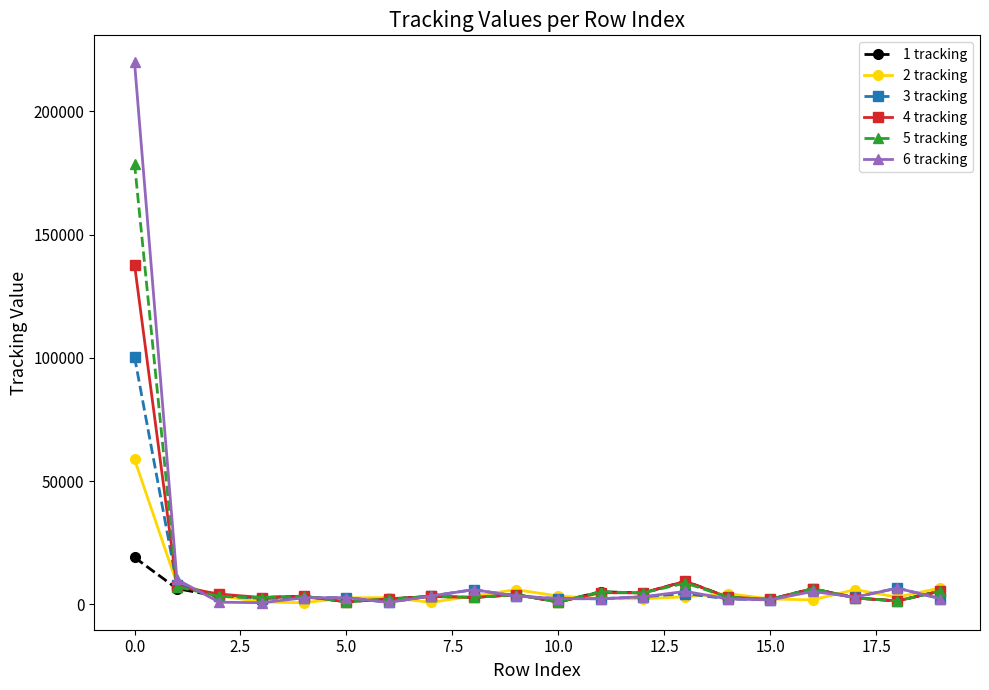

What is the difference between the maximum and second lowest values in the 6 tracking series?

219107